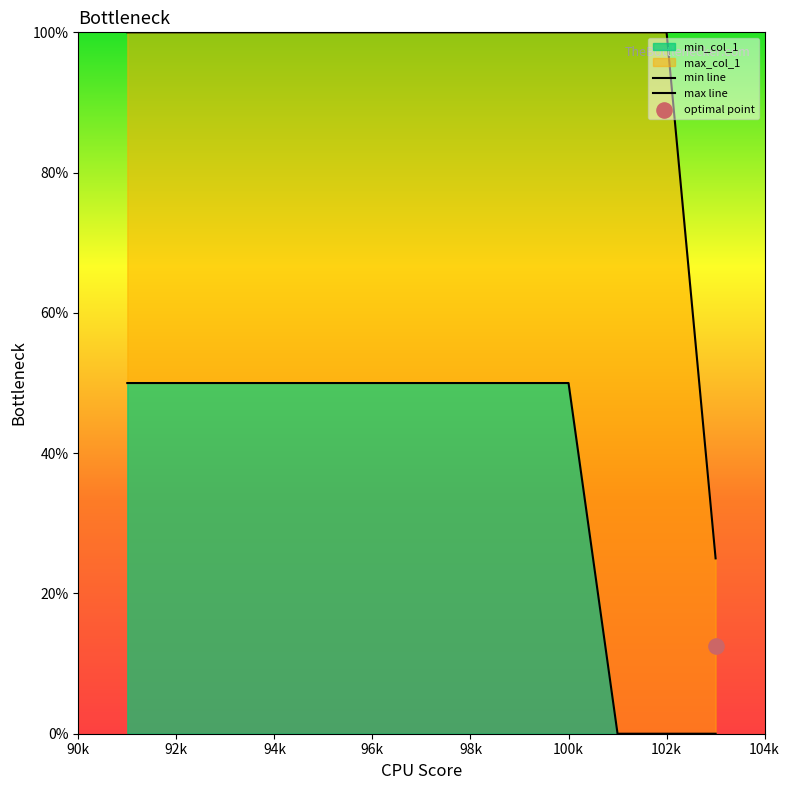

Which series has the largest total across all categories?

max line